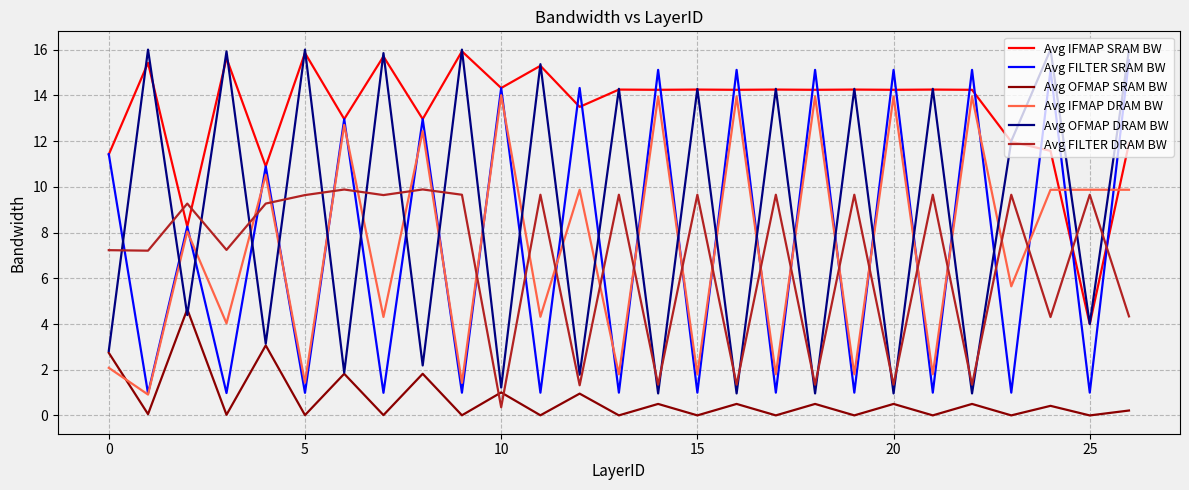

What is the highest value of the Avg IFMAP SRAM BW series?

15.9